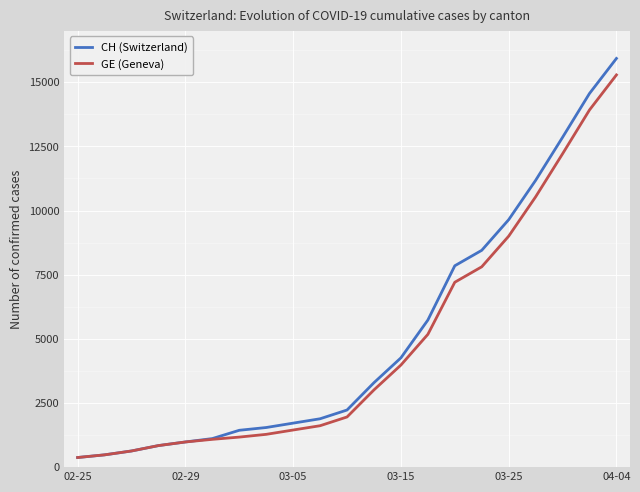

What is the maximum value for CH (Switzerland)?

15926